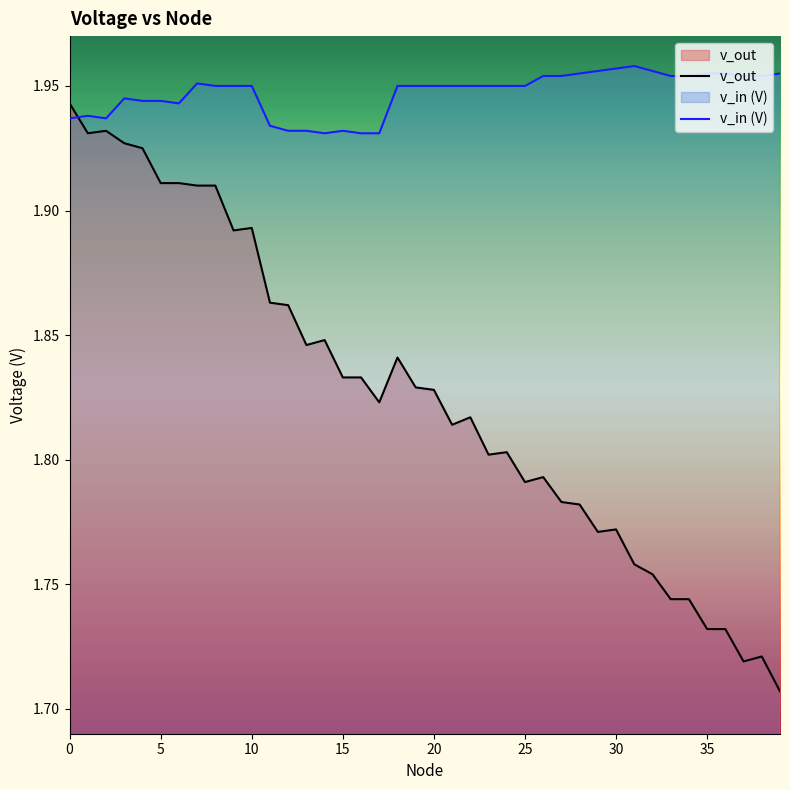

Which series has the widest spread of values?

v_out